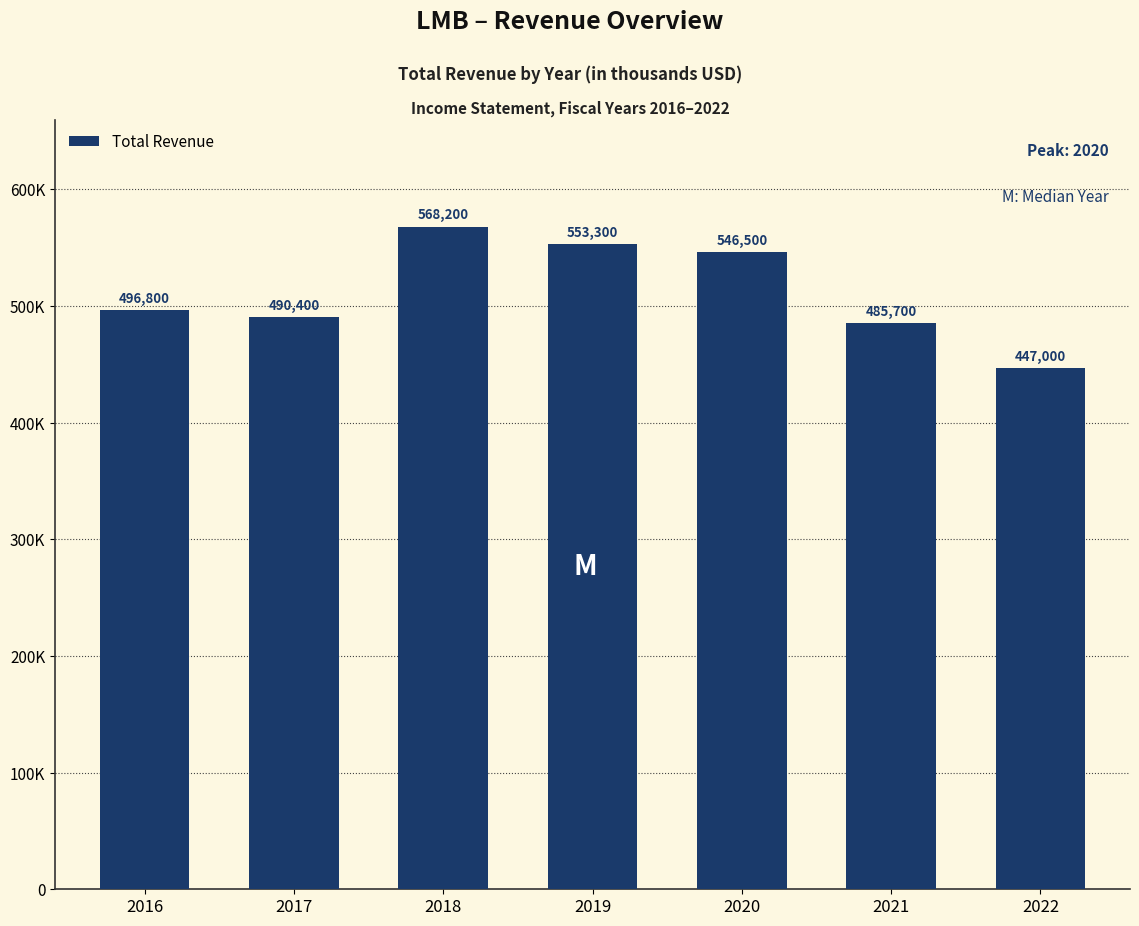

Does the chart contain any negative values?

No